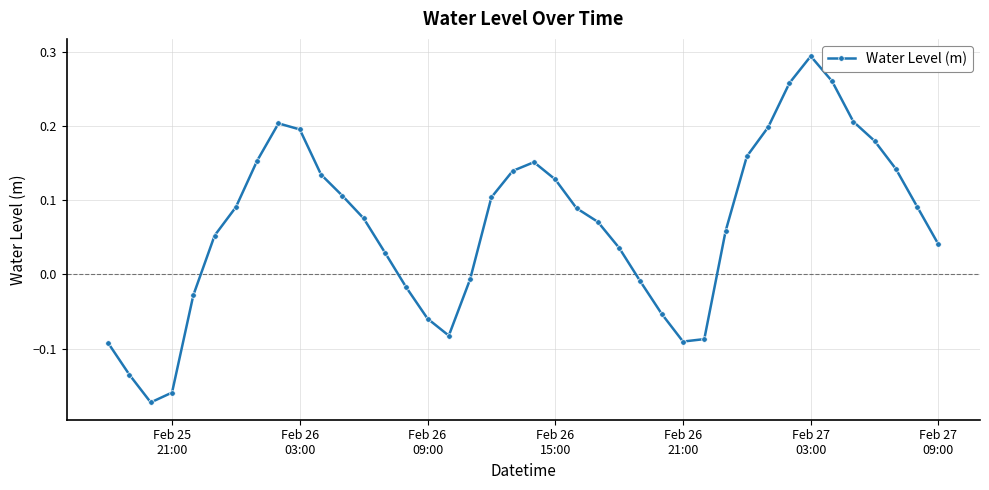

How many points are lower than both their immediate neighbors (excluding endpoints)?

3